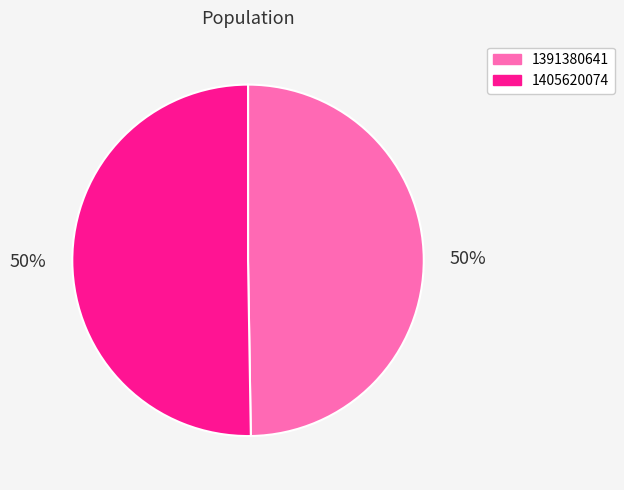

The 1405620074 slice represents 45% of the pie. True or false?

False